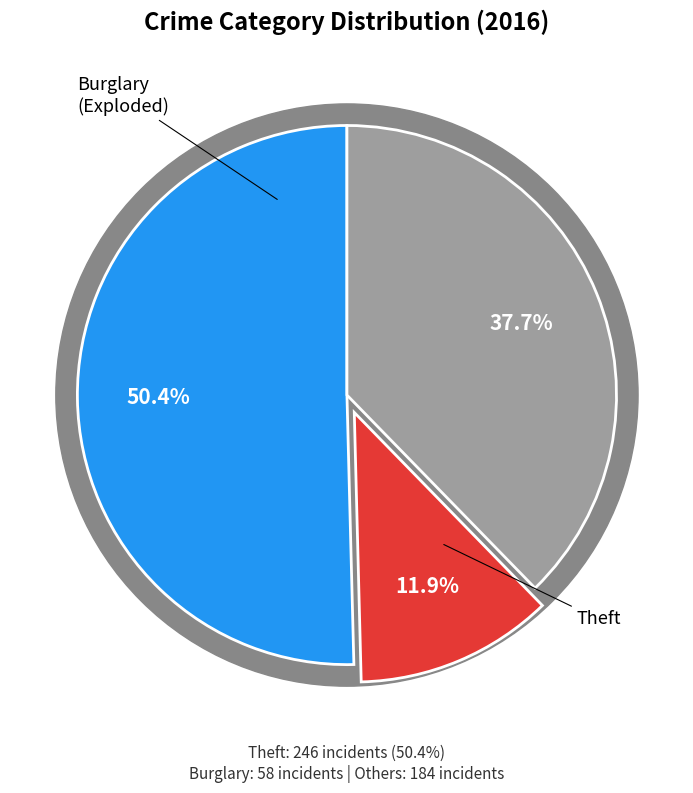

Does Motor Vehicle Theft account for over 50% of the chart?

No